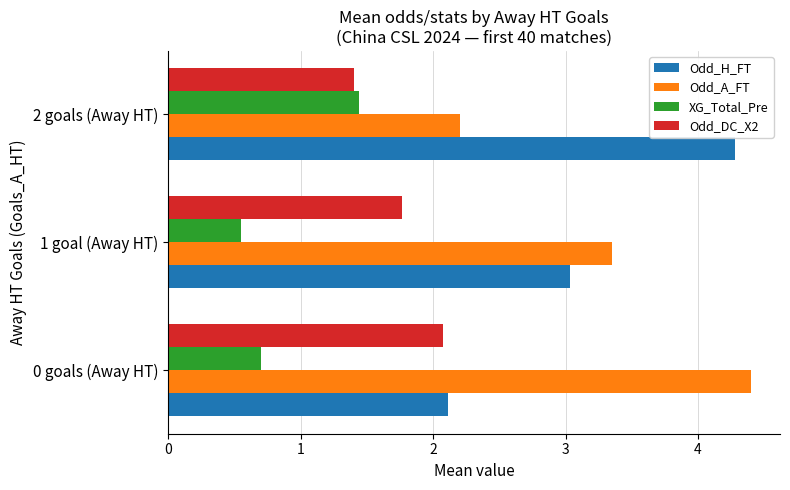

At which label is Odd_DC_X2 closest to 1?

2 goals (Away HT)